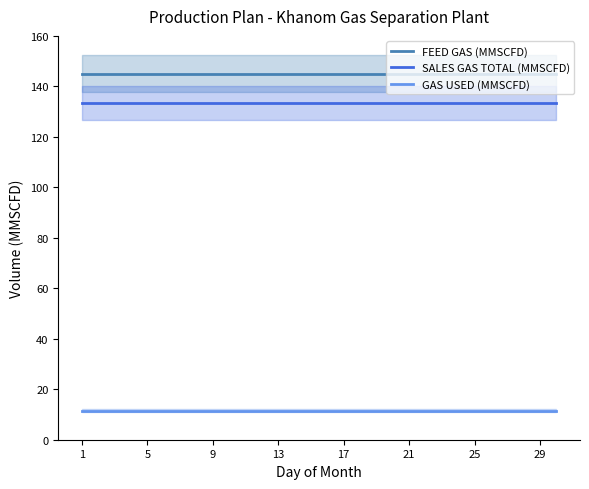

True or false: GAS USED (MMSCFD) has more than 2 points higher than both neighbors.

False